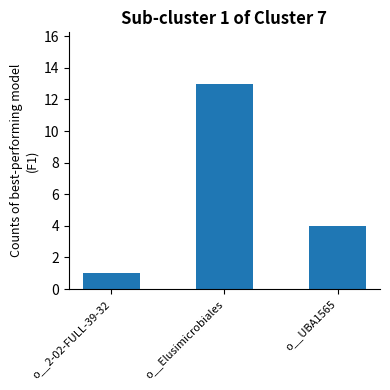

List the labels in order of value, largest first.

o__Elusimicrobiales, o__UBA1565, o__2-02-FULL-39-32